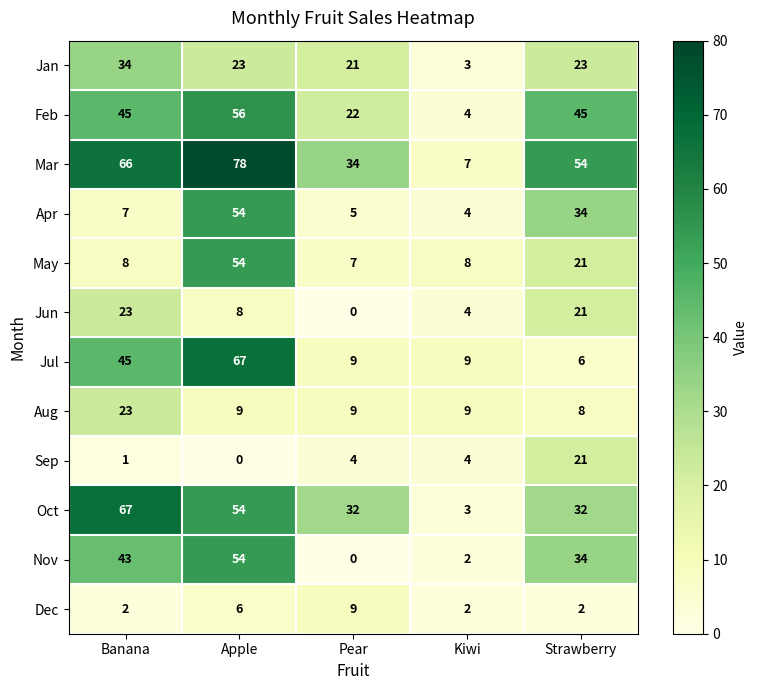

Is it true that Jul equals 62 at Banana?

False